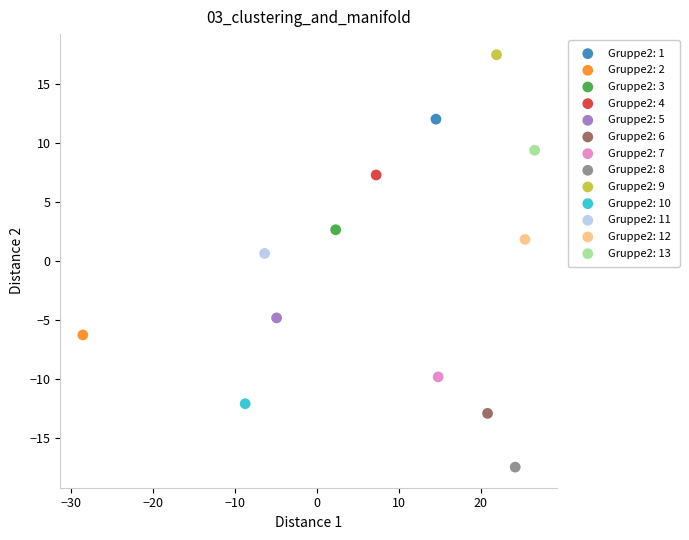

What are all the series names shown in the legend?

Gruppe2: 1, Gruppe2: 2, Gruppe2: 3, Gruppe2: 4, Gruppe2: 5, Gruppe2: 6, Gruppe2: 7, Gruppe2: 8, Gruppe2: 9, Gruppe2: 10, Gruppe2: 11, Gruppe2: 12, Gruppe2: 13